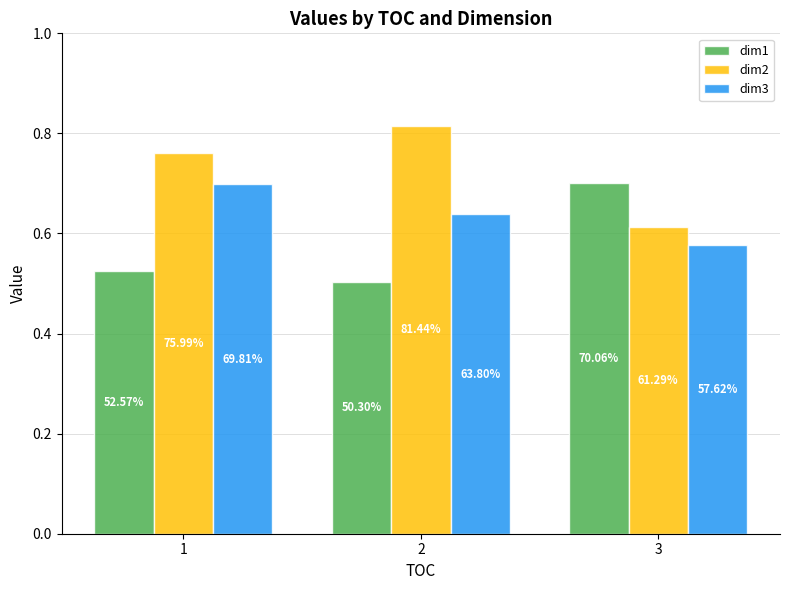

Rank the series by their maximum value, from lowest to highest.

dim3, dim1, dim2